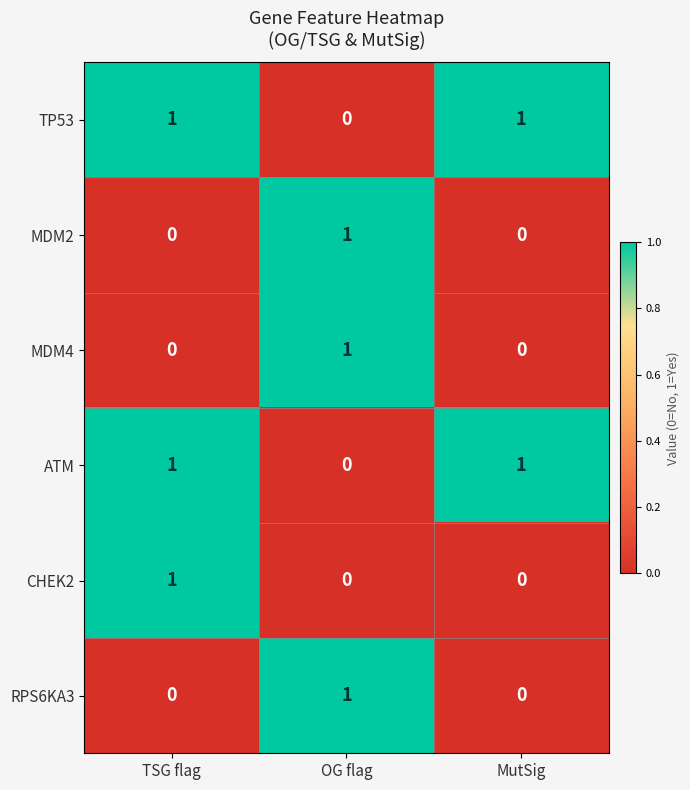

How many data points in MDM2 are above 0?

1